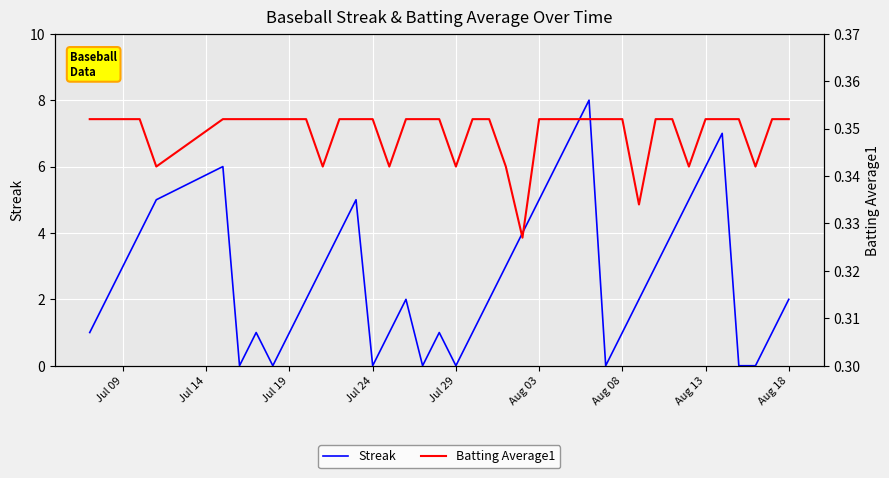

Which series has the widest spread of values?

Streak